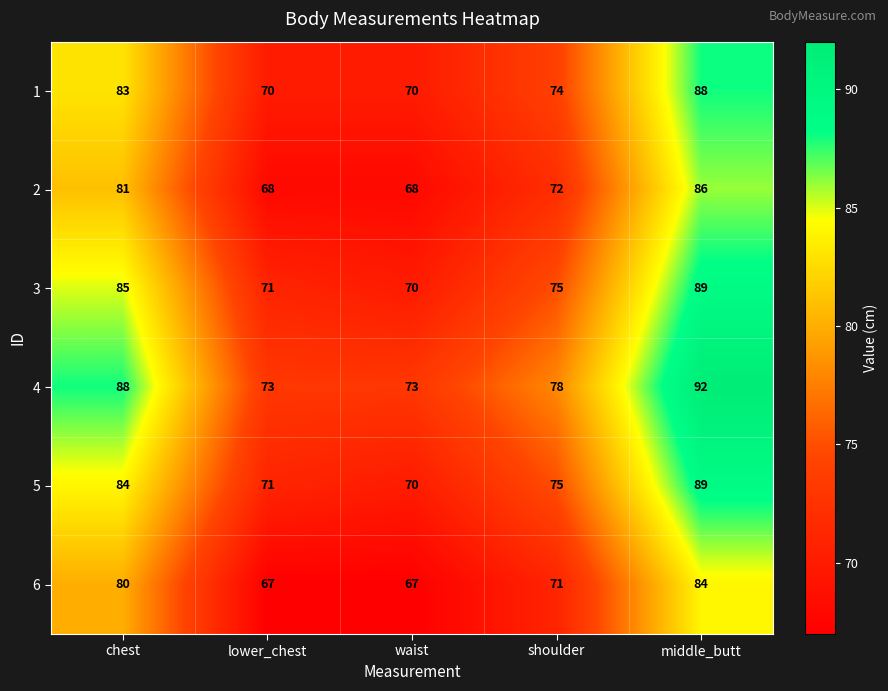

How many values in the 5 series are below 75?

2